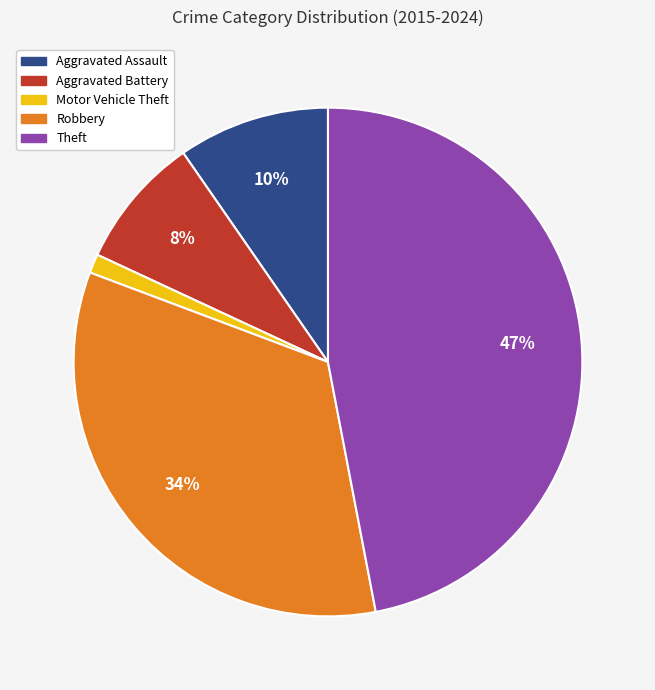

Does any single category account for the majority?

No